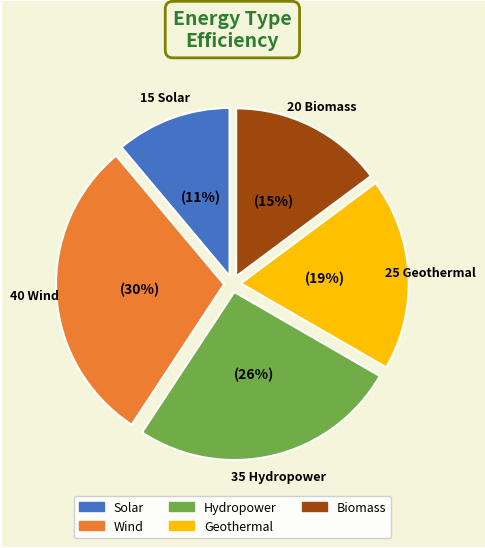

Approximately how many times larger is the value at Wind compared to Geothermal?

1.6